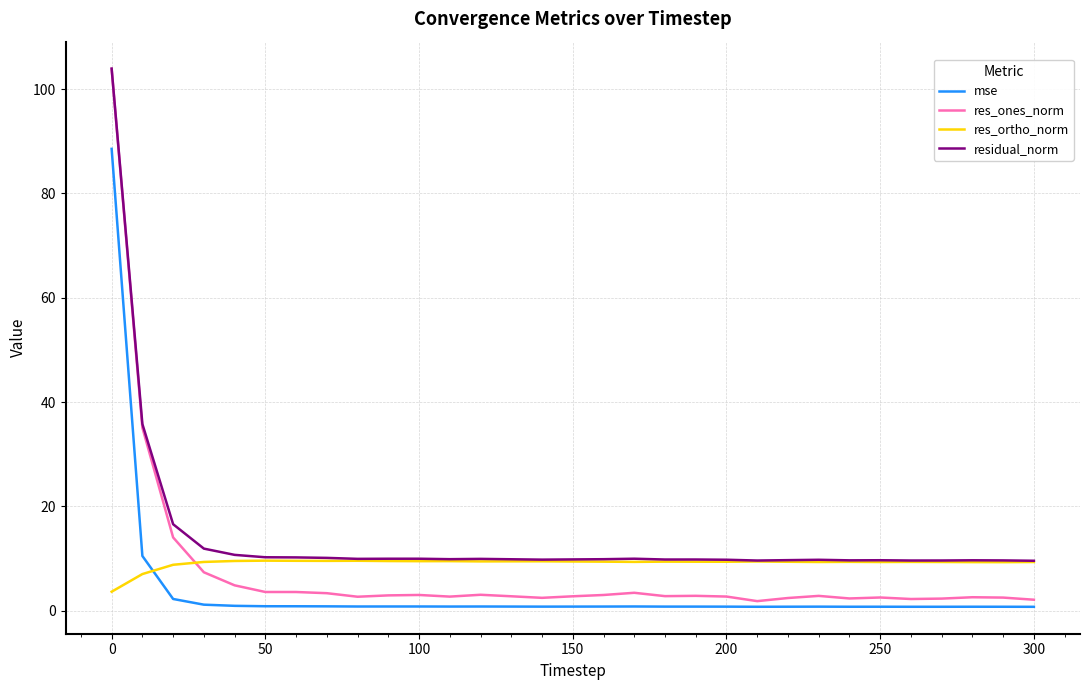

Which series has the largest total across all categories?

residual_norm